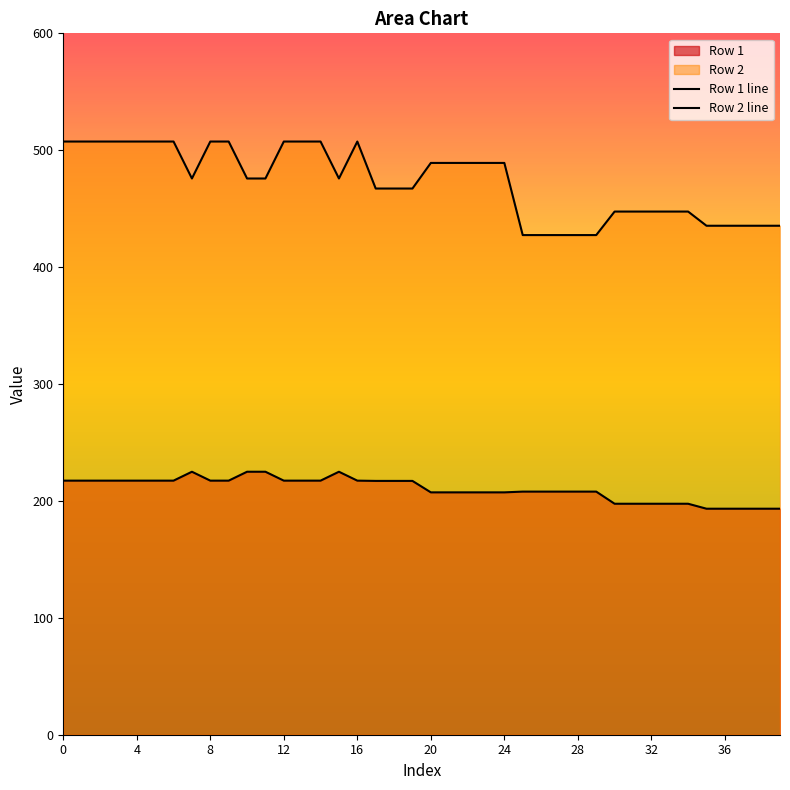

Does the chart display data point markers on the line(s)?

No